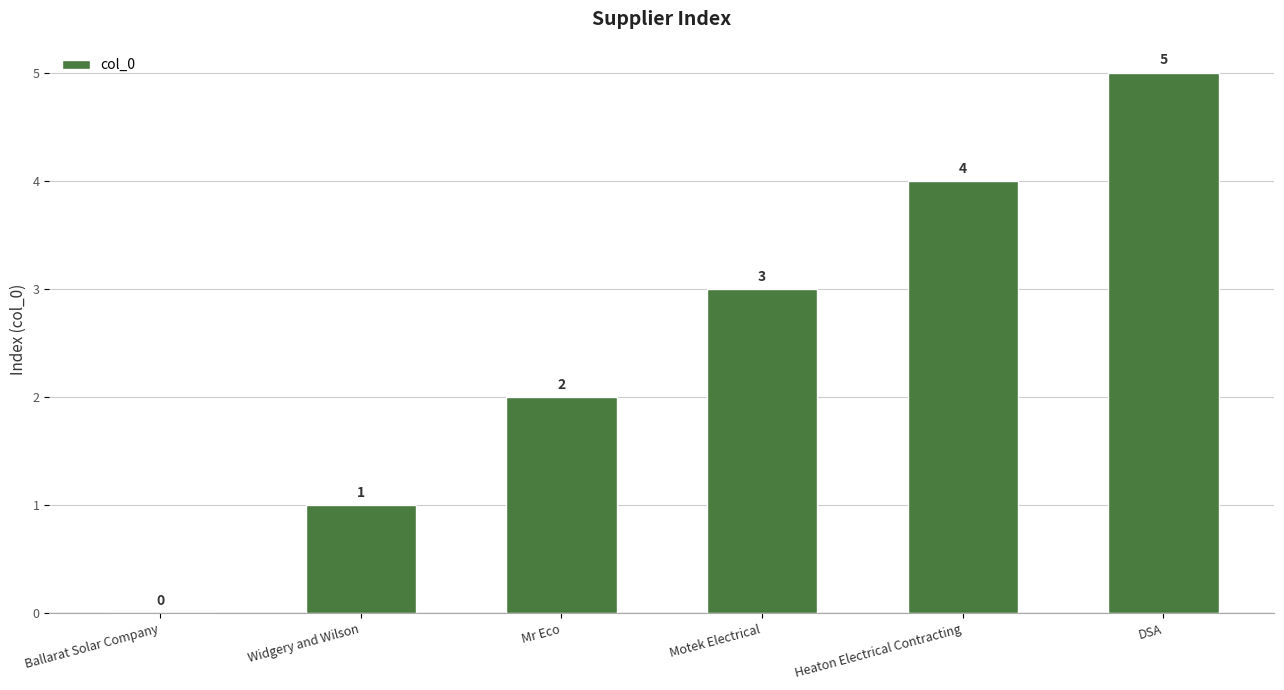

Reading right to left, what are all the values shown in this chart?

DSA=5	Heaton Electrical Contracting=4	Motek Electrical=3	Mr Eco=2	Widgery and Wilson=1	Ballarat Solar Company=0